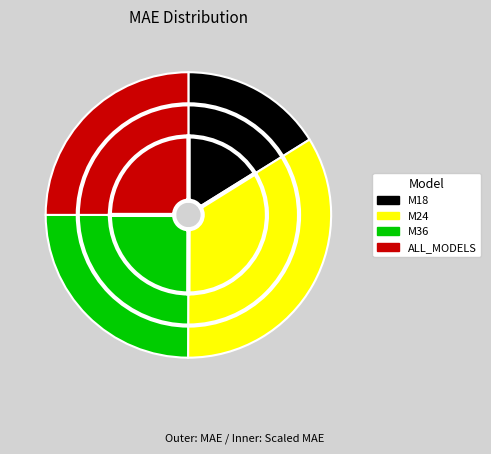

Count the number of slices in the pie.

4